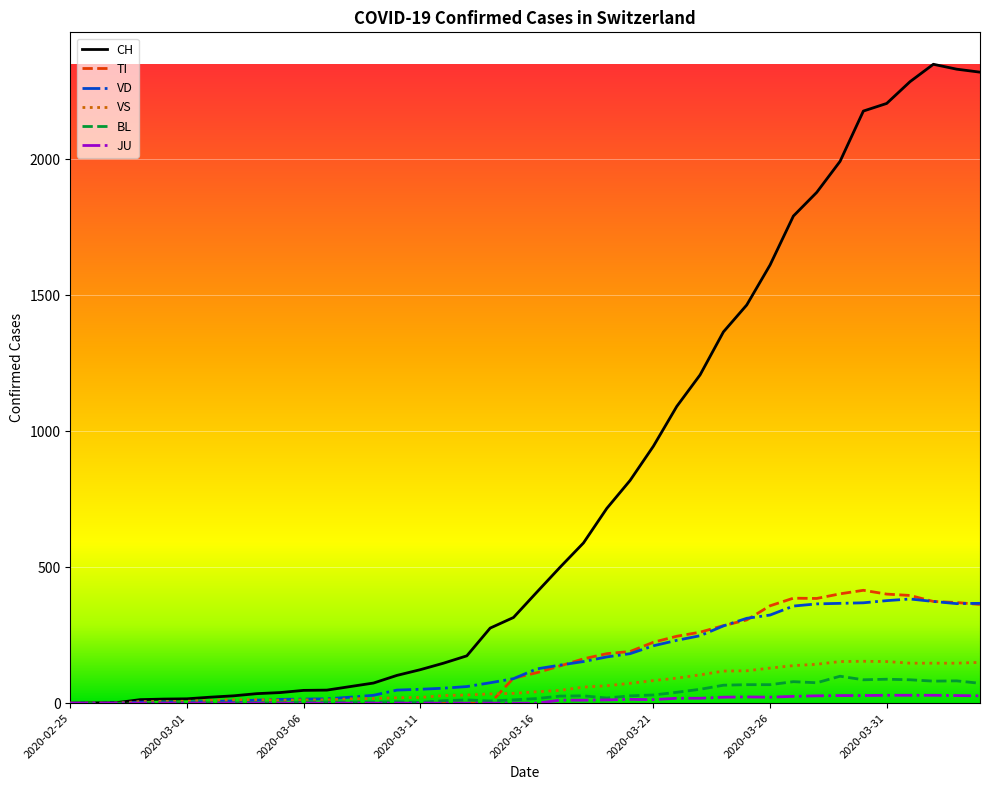

Which series has the largest total across all categories?

CH